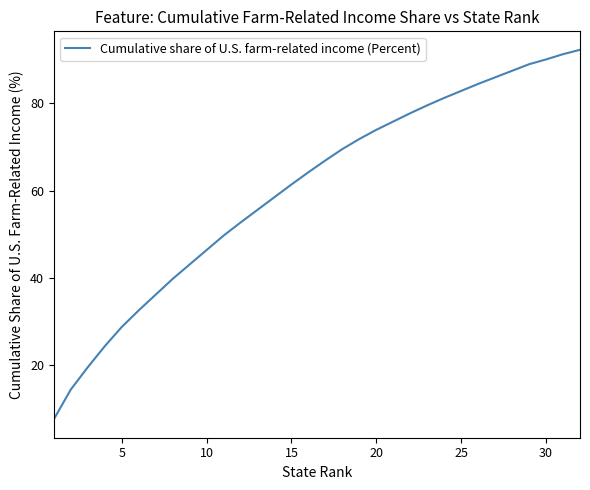

What is the difference between the maximum and minimum values?

84.5